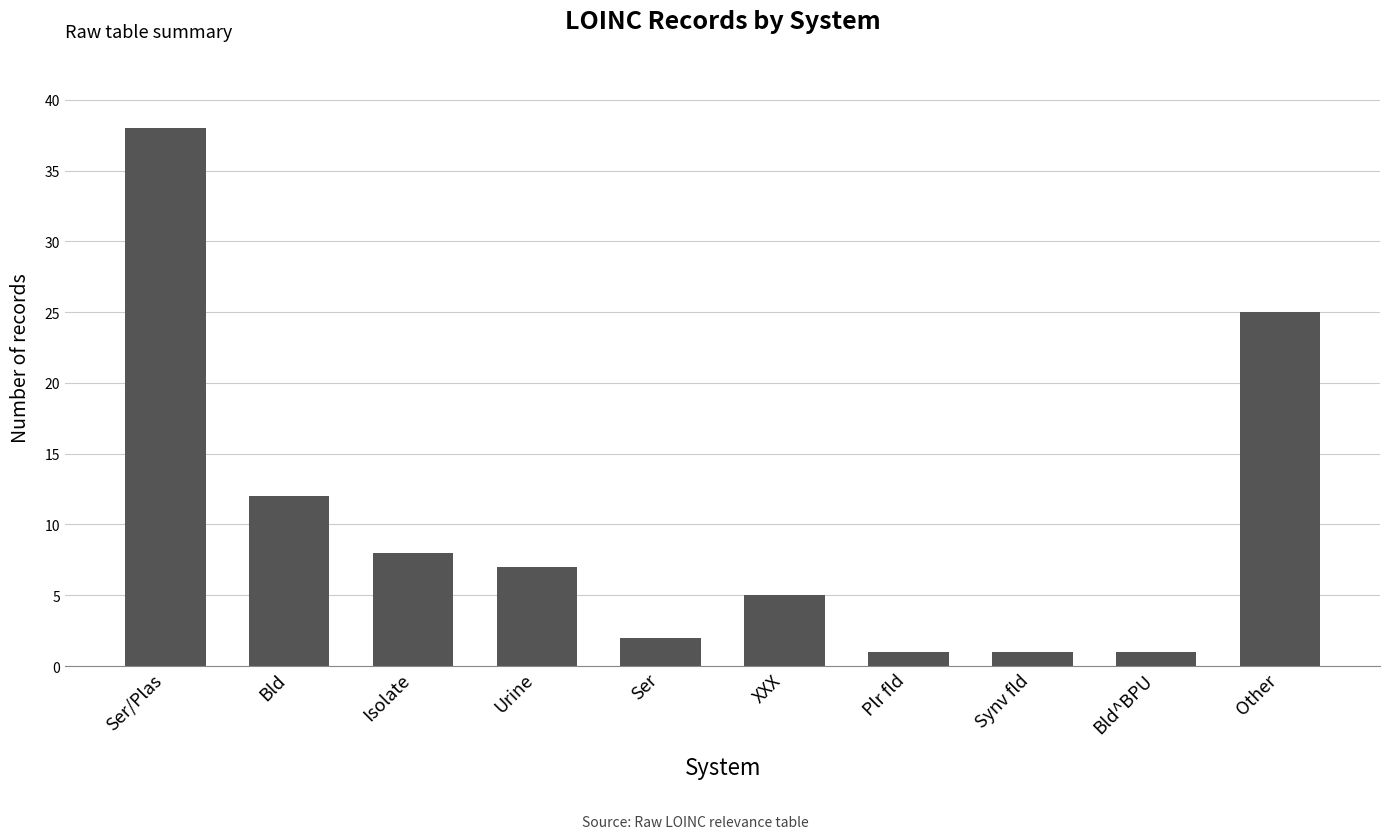

What position from the right is Urine?

7